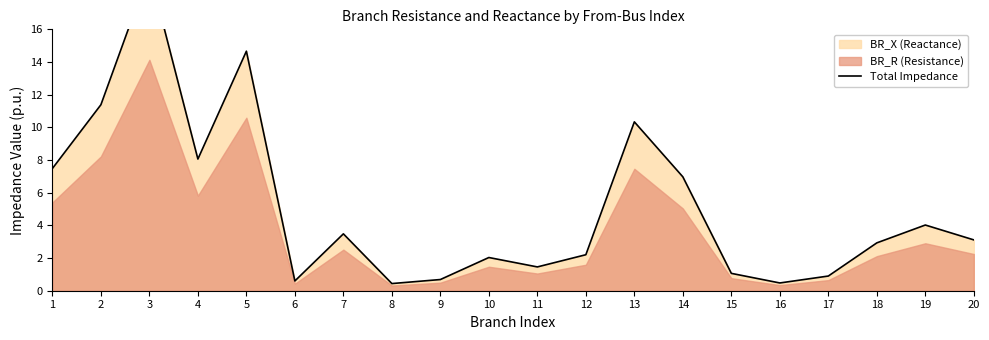

True or false: there are more than 0 points higher than both neighbors.

True